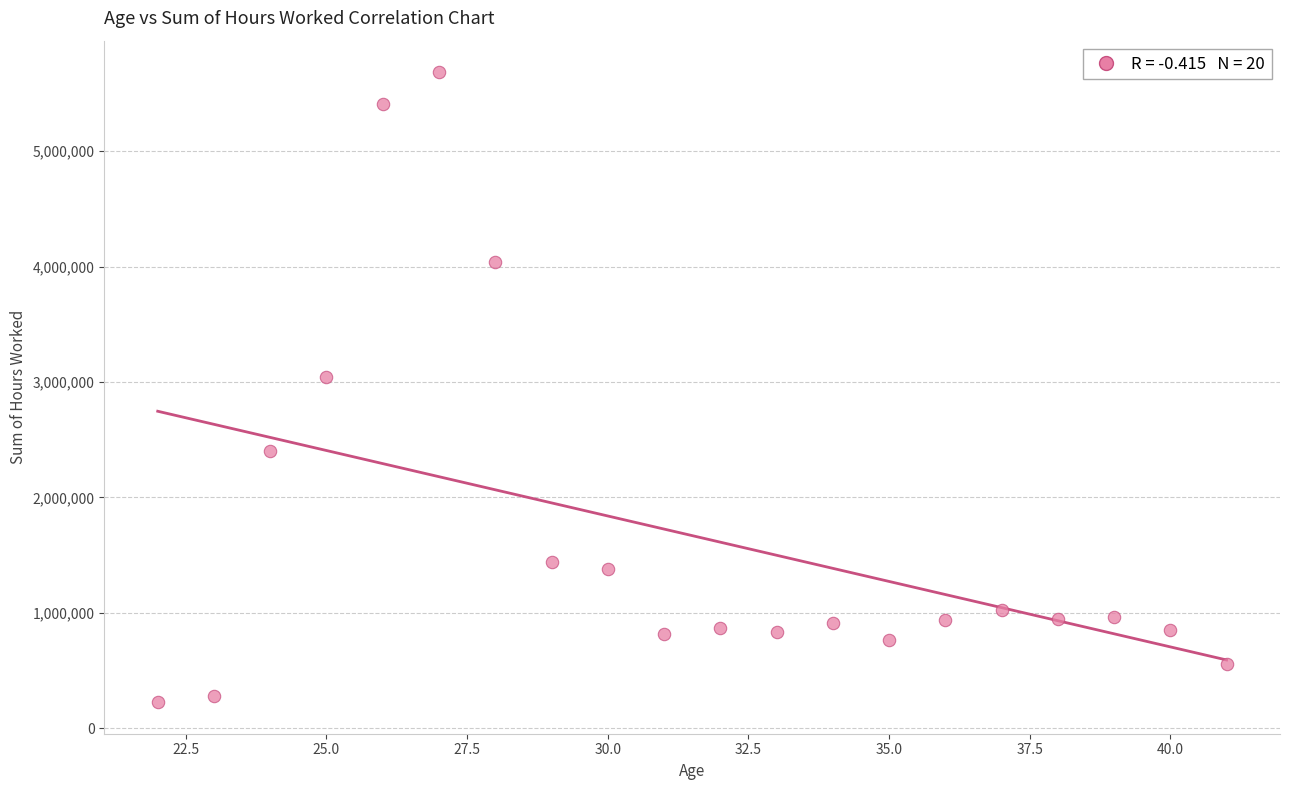

What is the range of Y values (max minus min)?

5459220